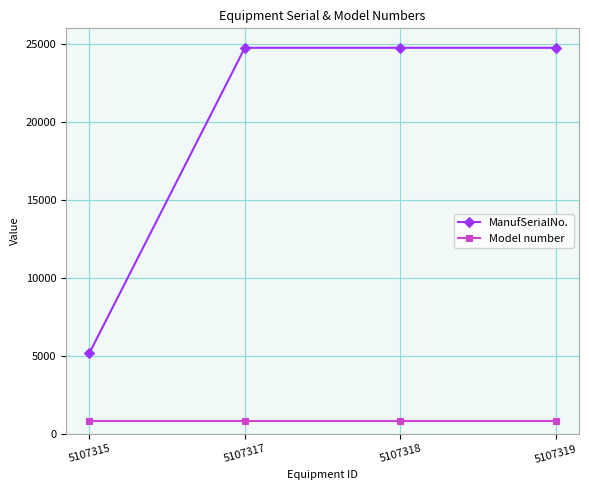

What is the difference between the highest and lowest values at 5107319?

23942